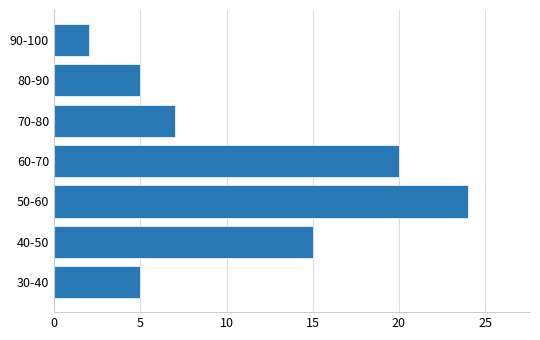

What is the difference between the maximum and second lowest values?

19